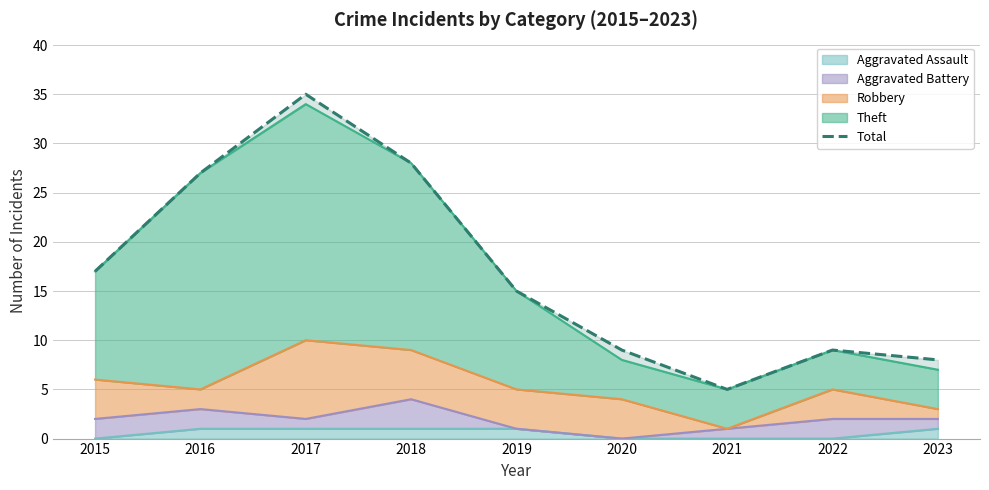

At which category does the data reach its first local valley?

2021